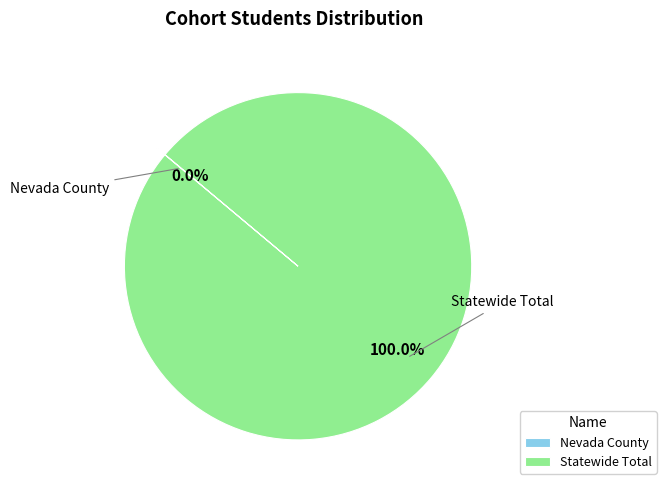

Does Statewide Total account for over 50% of the chart?

Yes